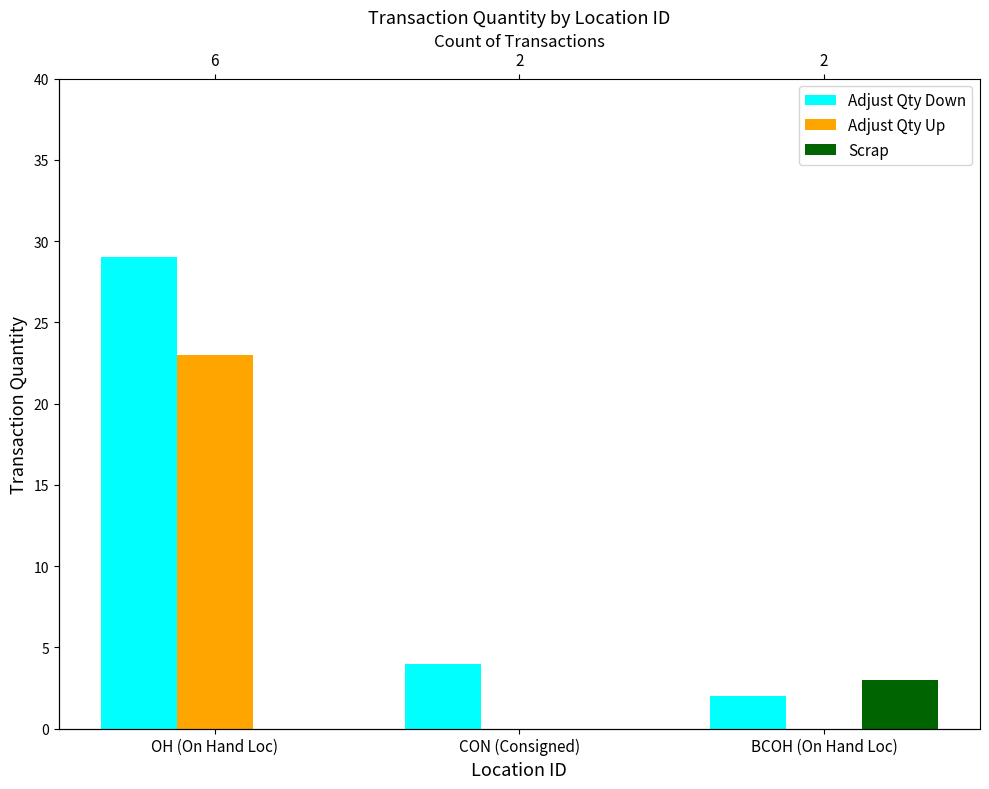

What position from the right is OH (On Hand Loc)?

3